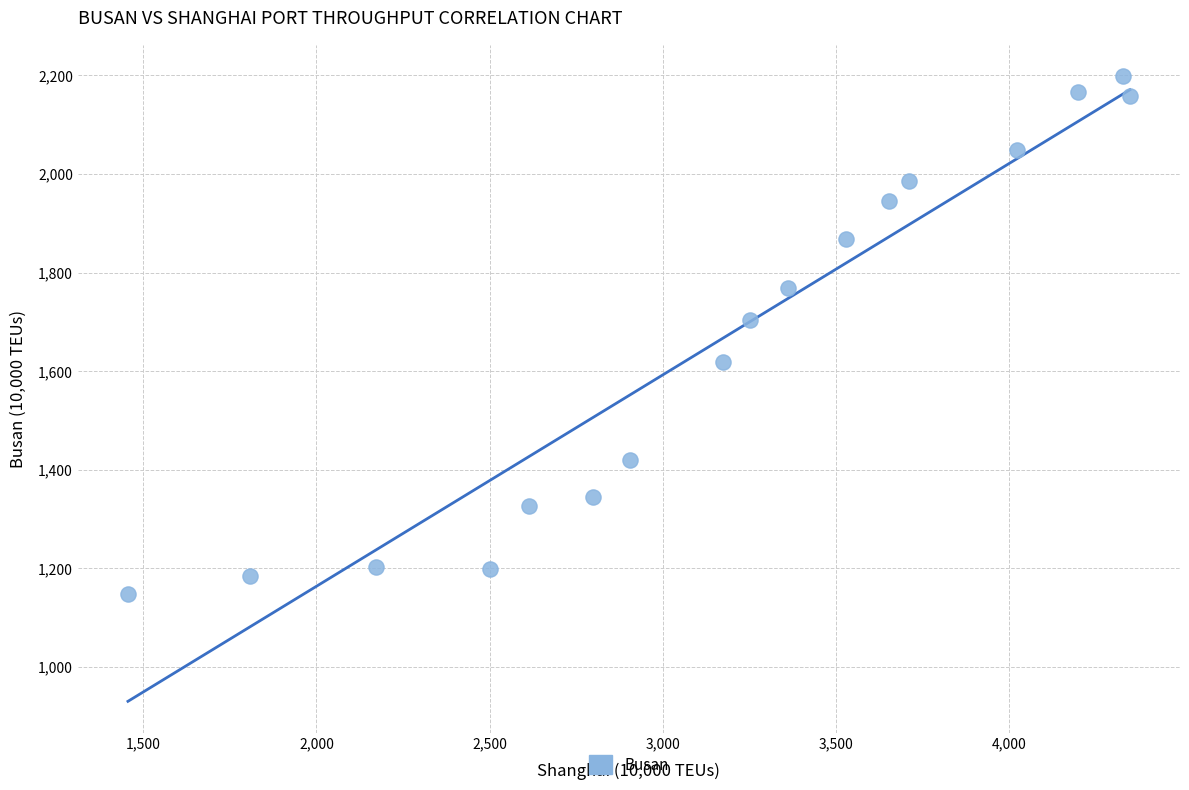

What is the range of Y values (max minus min)?

1049.8